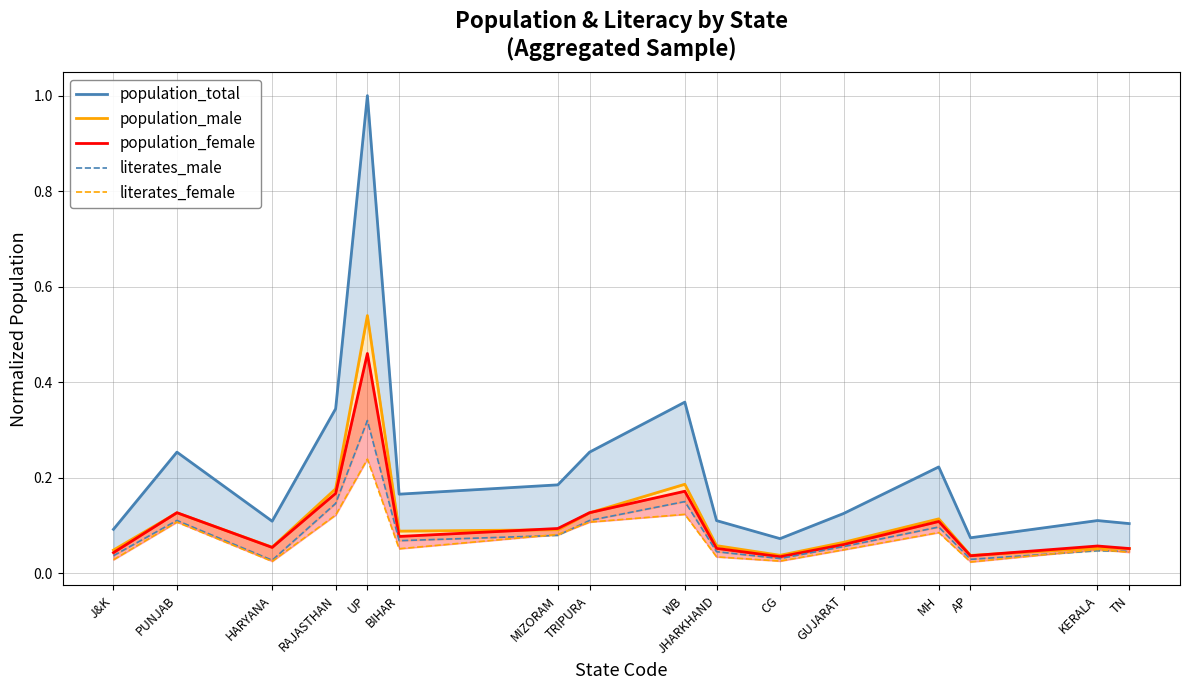

What is the difference between the highest and lowest values at WB?

0.2